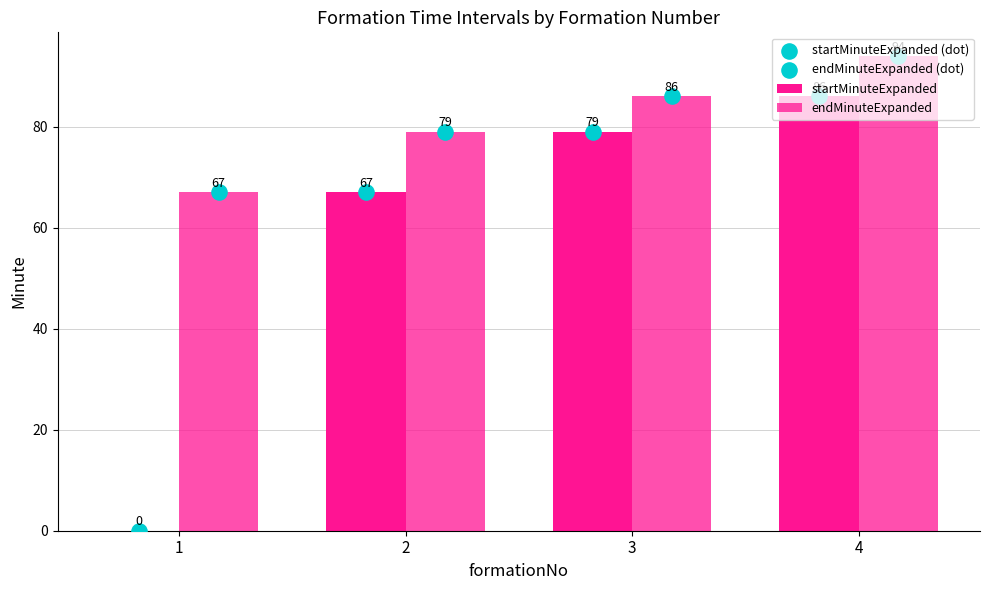

Which series contains the lowest Y value?

startMinuteExpanded